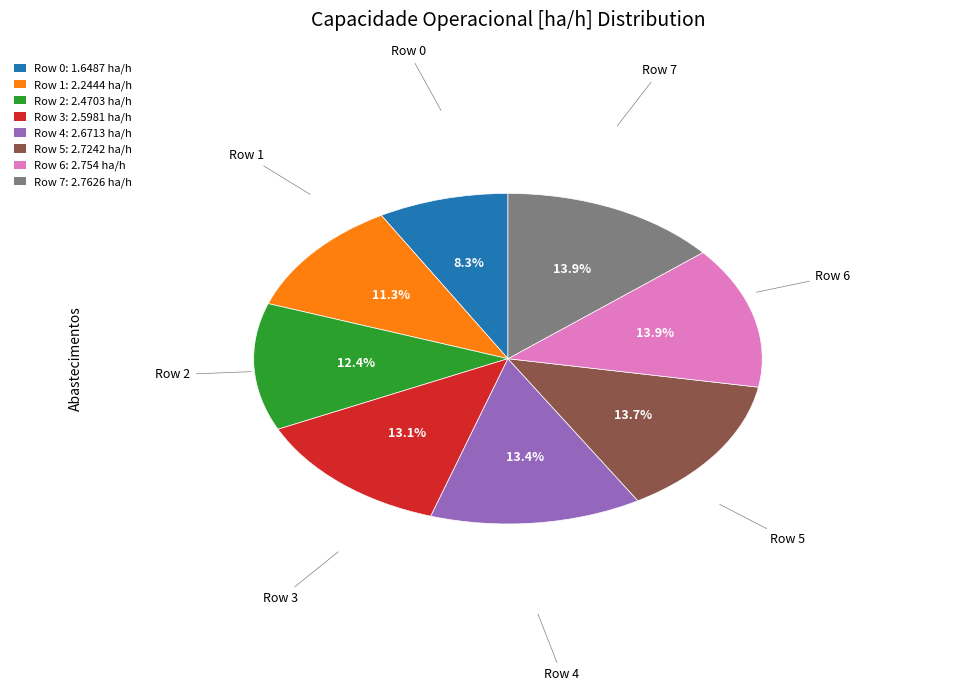

Is there a majority slice in this chart?

No